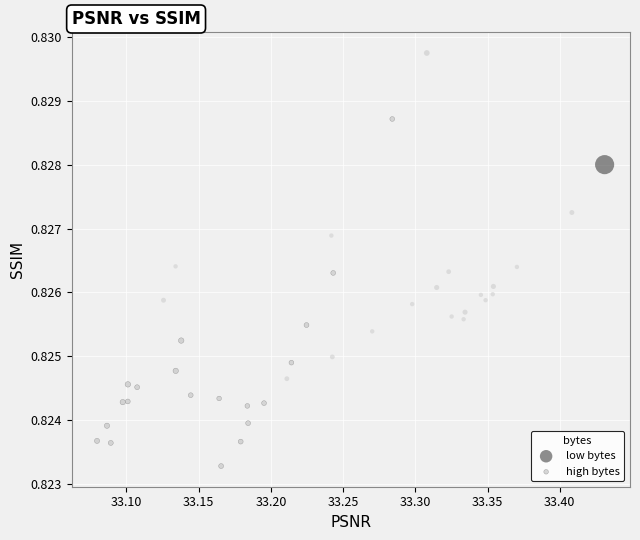

Which series contains the lowest Y value?

high bytes